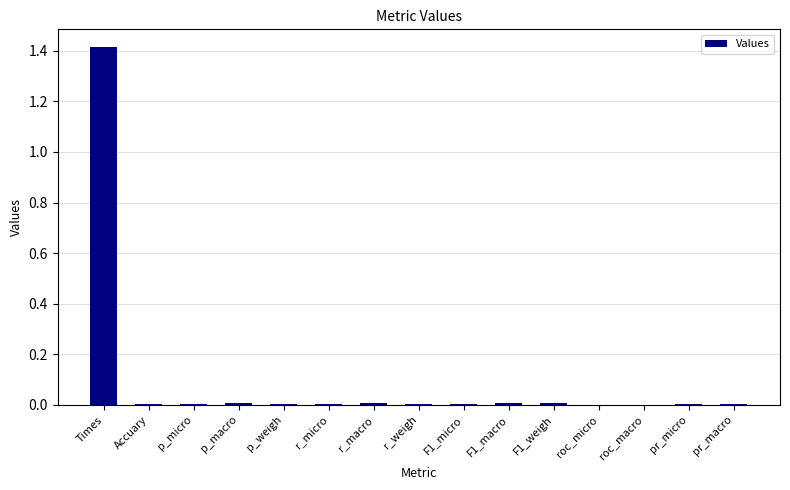

The chart shows a value of 0.0 at pr_micro. True or false?

True